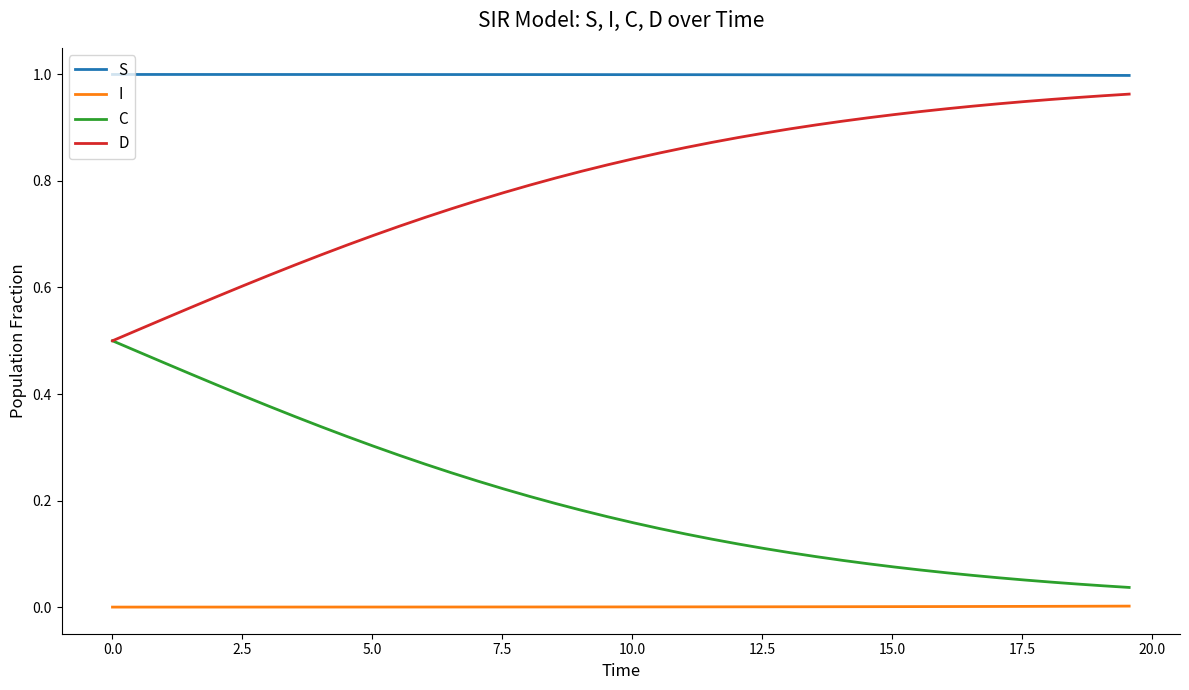

Does the chart have visible grid lines?

No